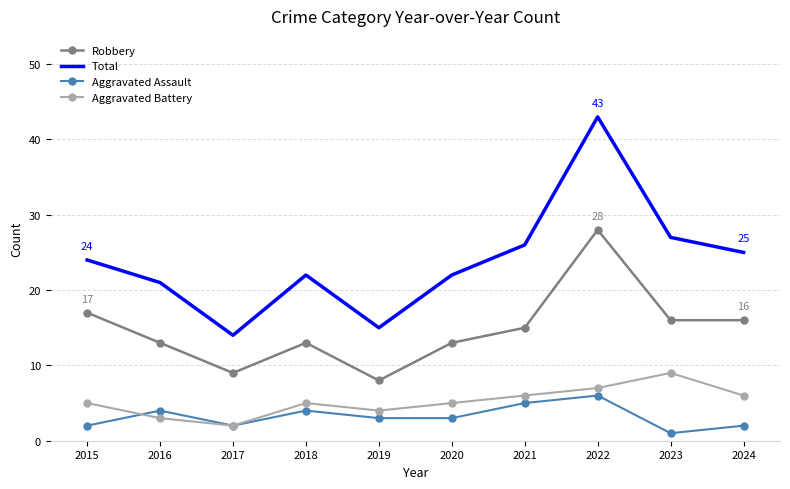

What is the difference between the maximum and second lowest values in the Aggravated Assault series?

4